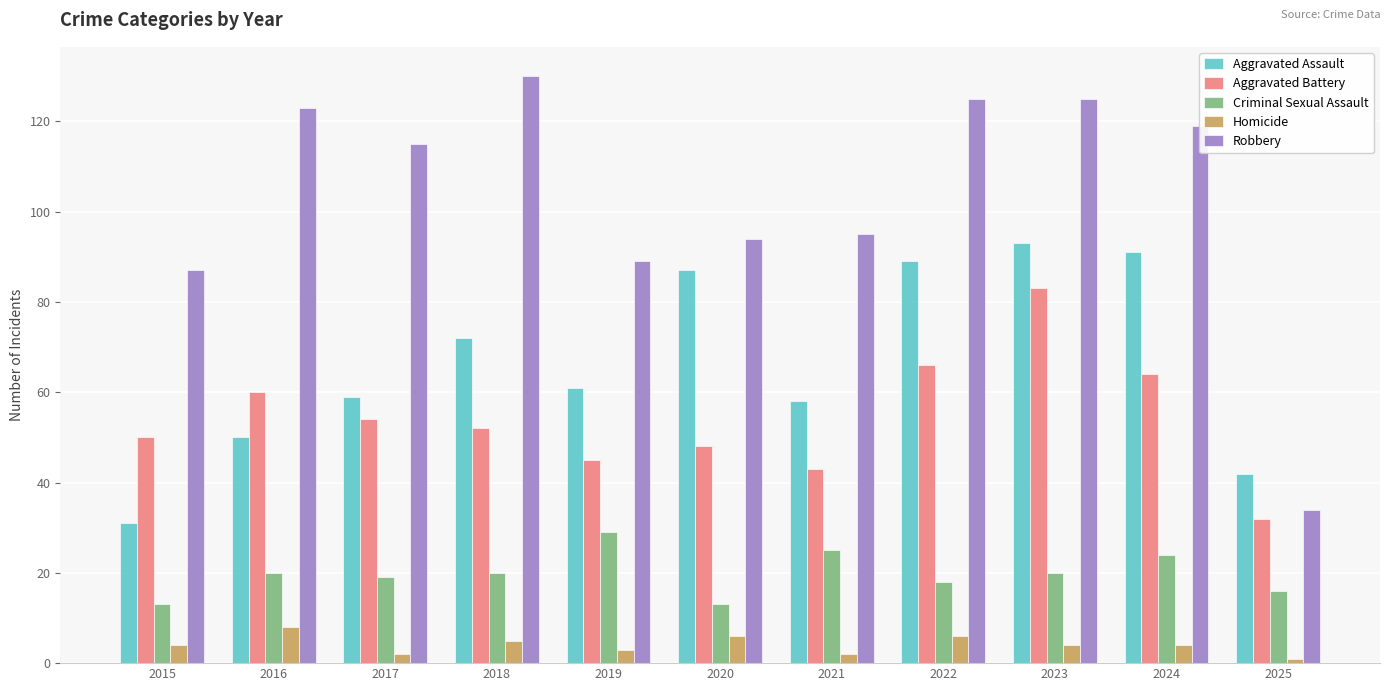

Reading right to left, transcribe all the data shown in this chart.

Aggravated Assault: 42	91	93	89	58	87	61	72	59	50	31
Aggravated Battery: 32	64	83	66	43	48	45	52	54	60	50
Criminal Sexual Assault: 16	24	20	18	25	13	29	20	19	20	13
Homicide: 1	4	4	6	2	6	3	5	2	8	4
Robbery: 34	119	125	125	95	94	89	130	115	123	87